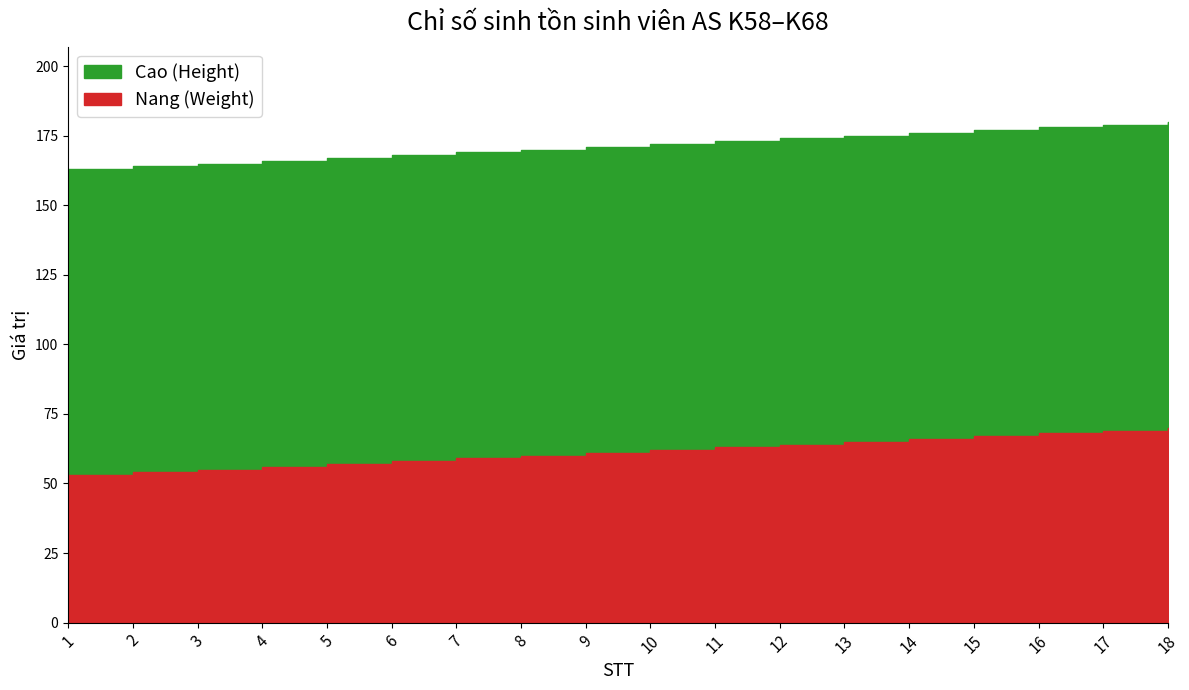

What is the total value across all series at 11?

236